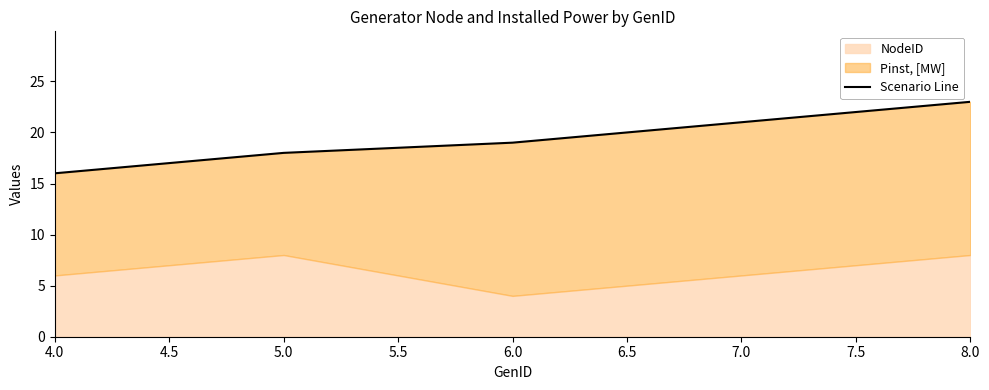

What is the greatest value displayed?

23